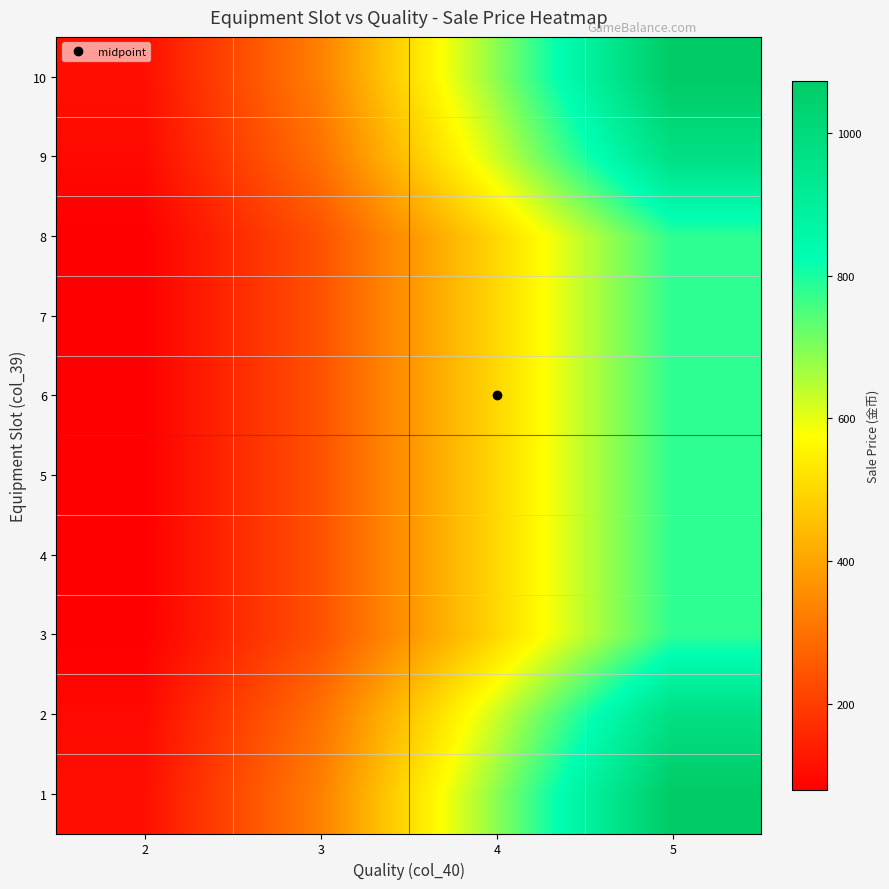

Reading left to right, extract all data points from this chart.

1: 2=110	3=330	4=688	5=1073
2: 2=100	3=300	4=625	5=975
3: 2=80	3=240	4=500	5=780
4: 2=80	3=240	4=500	5=780
5: 2=80	3=240	4=500	5=780
6: 2=80	3=240	4=500	5=780
7: 2=80	3=240	4=500	5=780
8: 2=80	3=240	4=500	5=780
9: 2=100	3=300	4=625	5=975
10: 2=110	3=330	4=688	5=1073